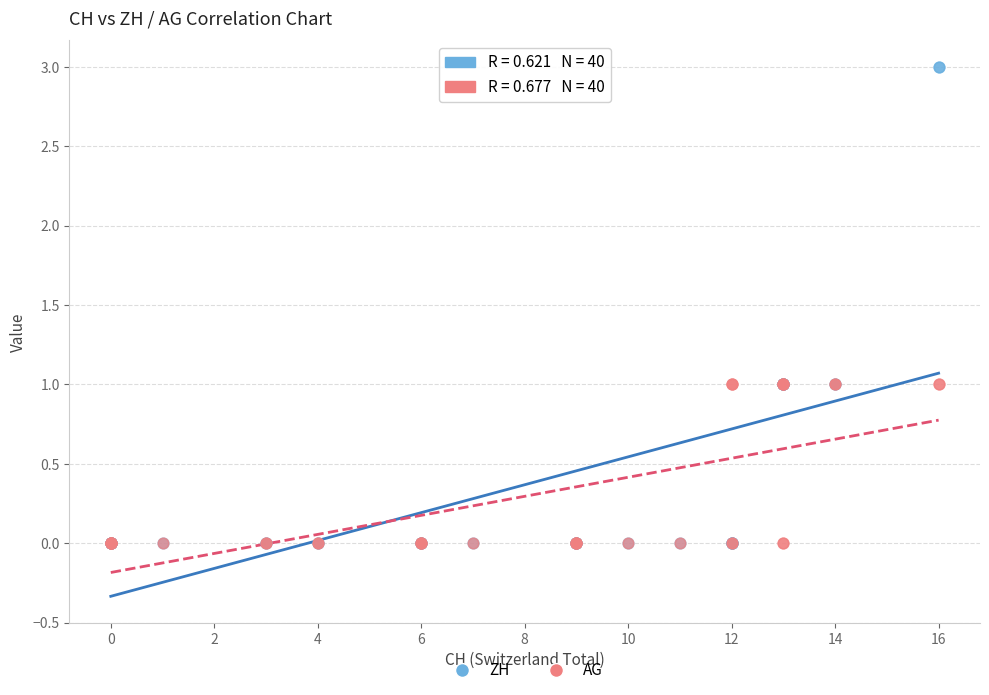

What are all the series names shown in the legend?

ZH, AG